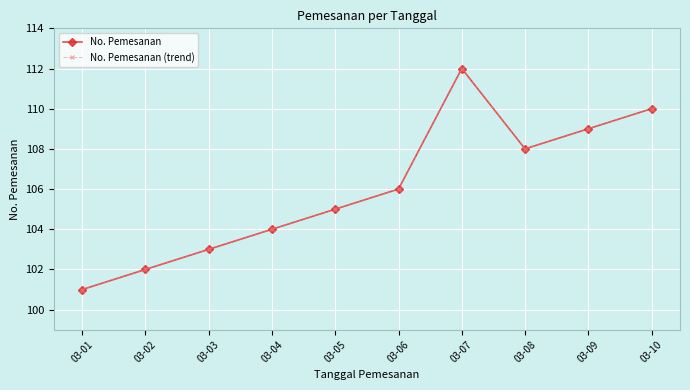

Which series has the widest spread of values?

No. Pemesanan